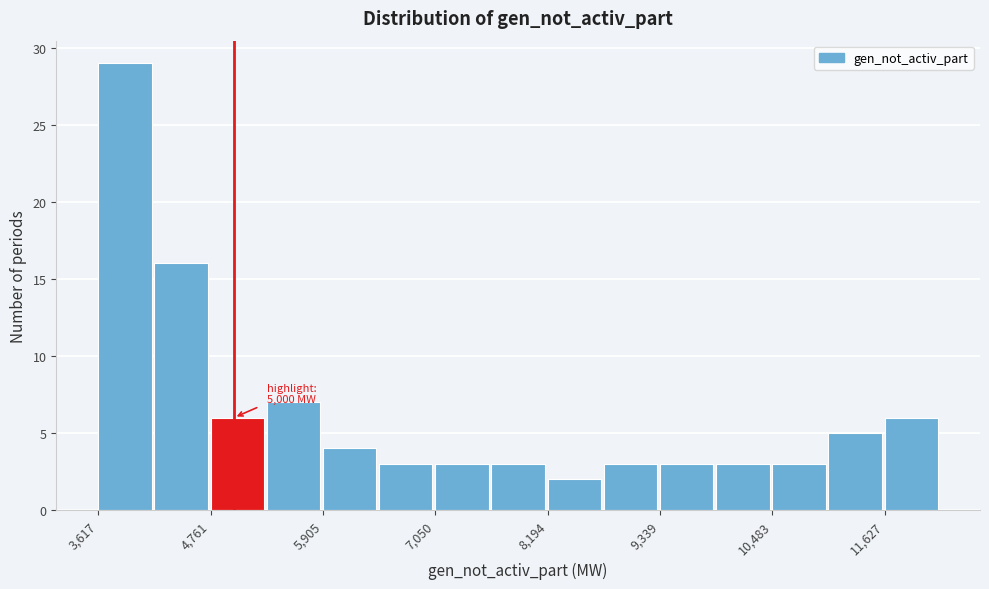

Read against the x-axis, roughly where is the centre of the tallest bar?

3800